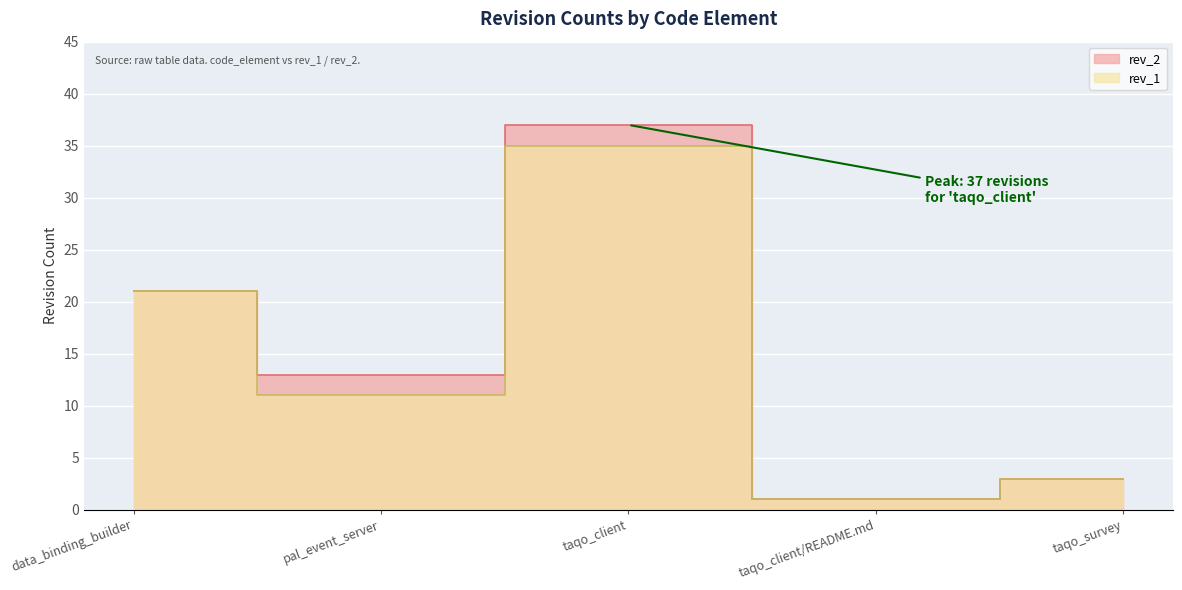

Which has a higher value, taqo_client or taqo_survey?

taqo_client